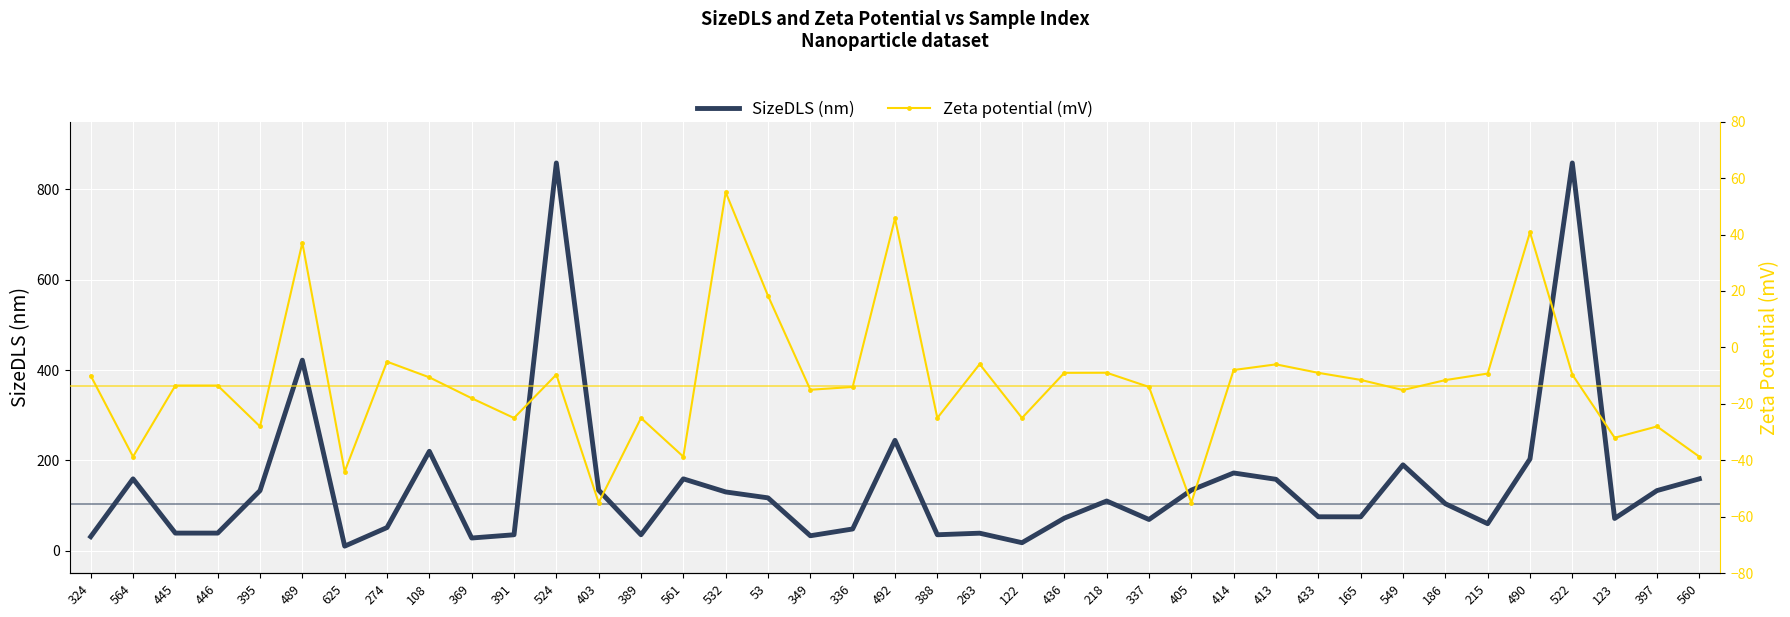

What position from the right is 186?

7